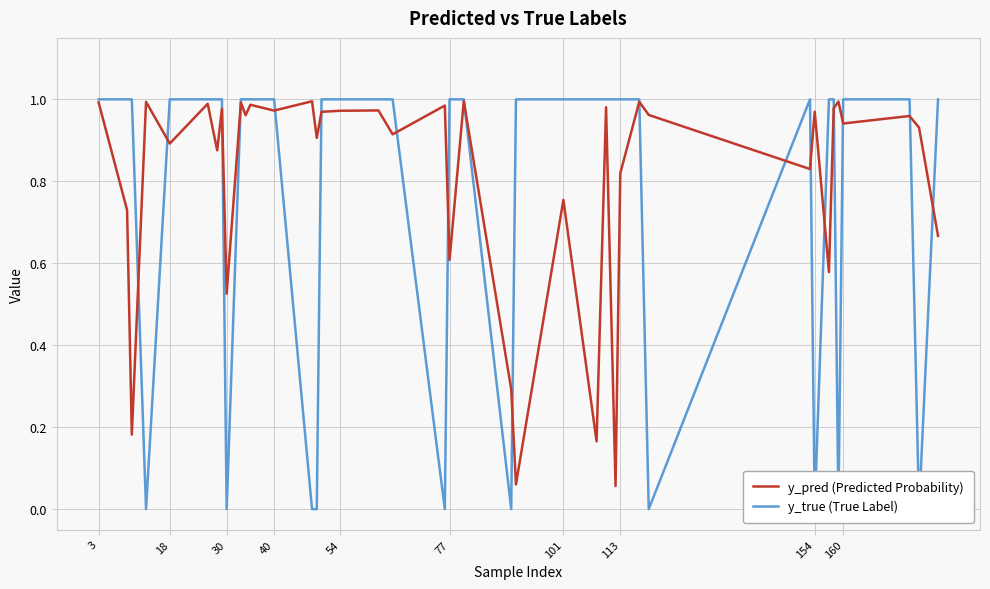

What is the difference between the maximum and minimum values in the y_pred (Predicted Probability) series?

0.9